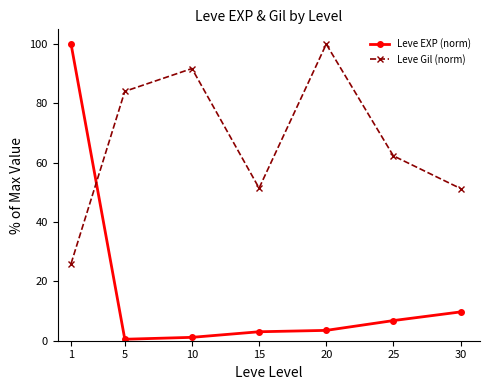

List the series in order of their overall mean, highest first.

Leve Gil (norm), Leve EXP (norm)